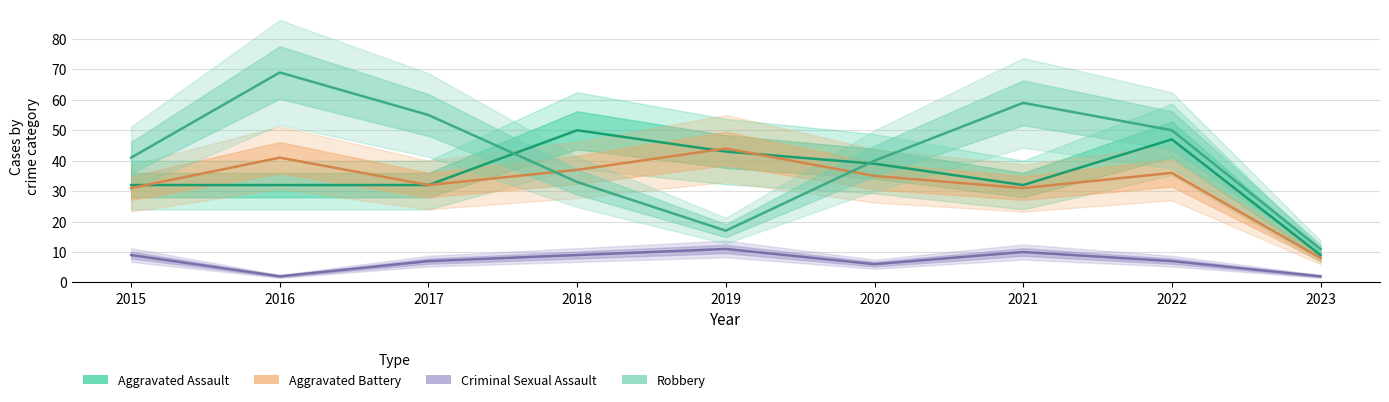

Where is Aggravated Assault nearest to the value 29?

2015